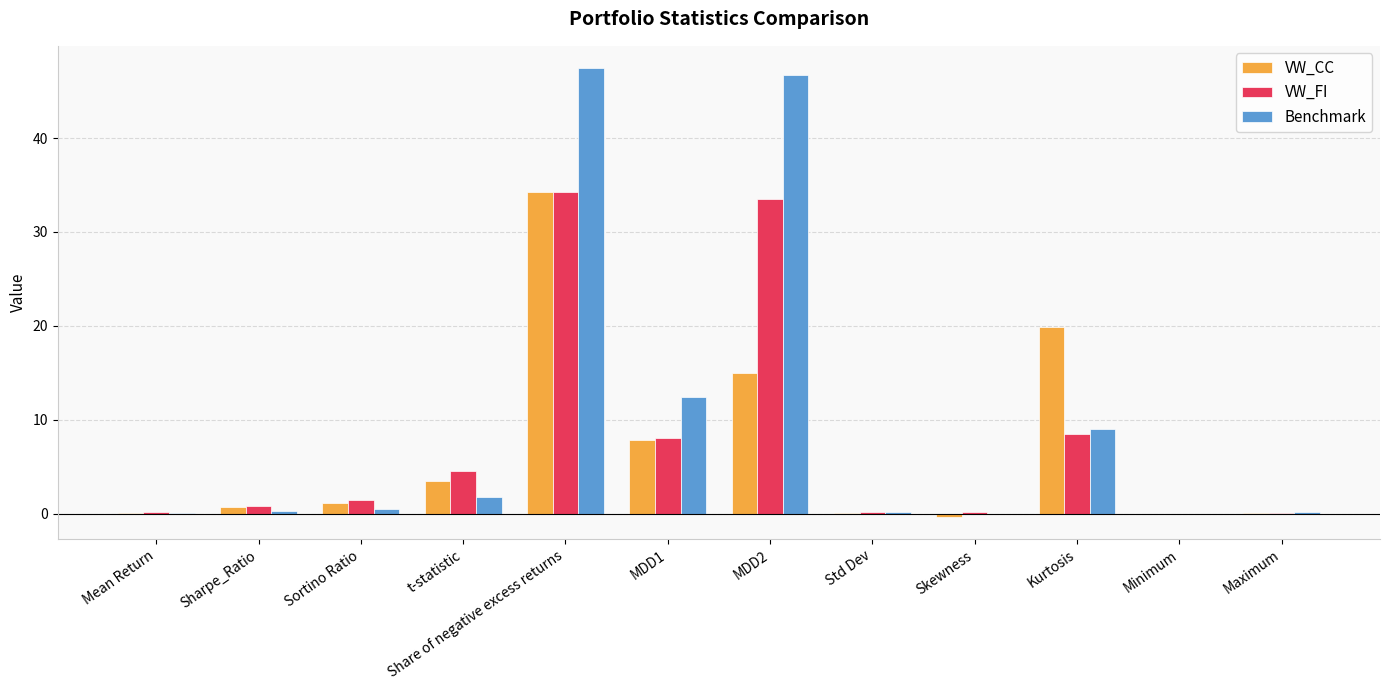

Which series has the largest total across all categories?

Benchmark